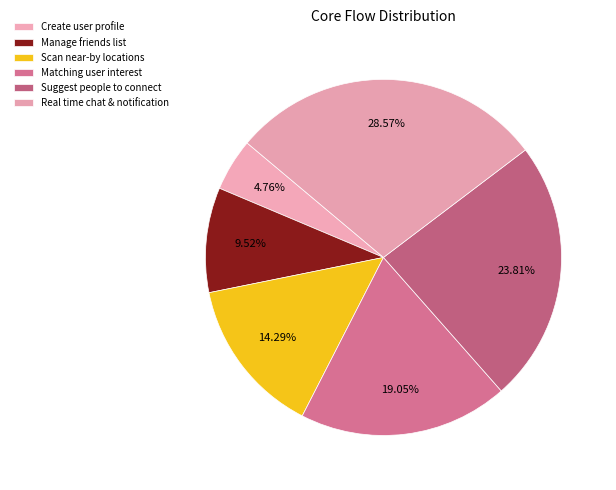

How many slices are in this pie chart?

6